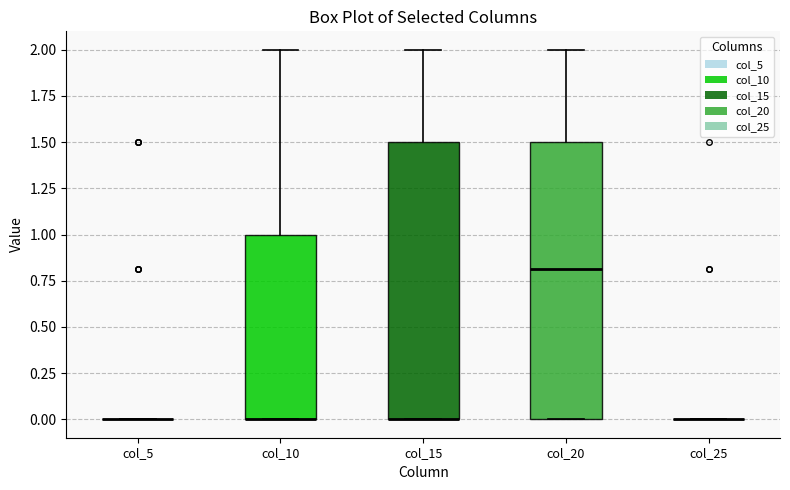

Reading left to right, transcribe this box plot: for each box, give where its median line is, the range the box spans, and where its two whiskers end, as read against the y-axis. The values are not printed on the chart, so give them approximately, as read against the axis.

col_5: box collapsed to a line at 0.0, whiskers 0.0 to 0.0
col_10: median 0.0 (drawn on the box's lower edge), box 0.0 to 1.0, whiskers 0.0 to 2.0
col_15: median 0.0 (drawn on the box's lower edge), box 0.0 to 1.5, whiskers 0.0 to 2.0
col_20: median 0.8, box 0.0 to 1.5, whiskers 0.0 to 2.0
col_25: box collapsed to a line at 0.0, whiskers 0.0 to 0.0